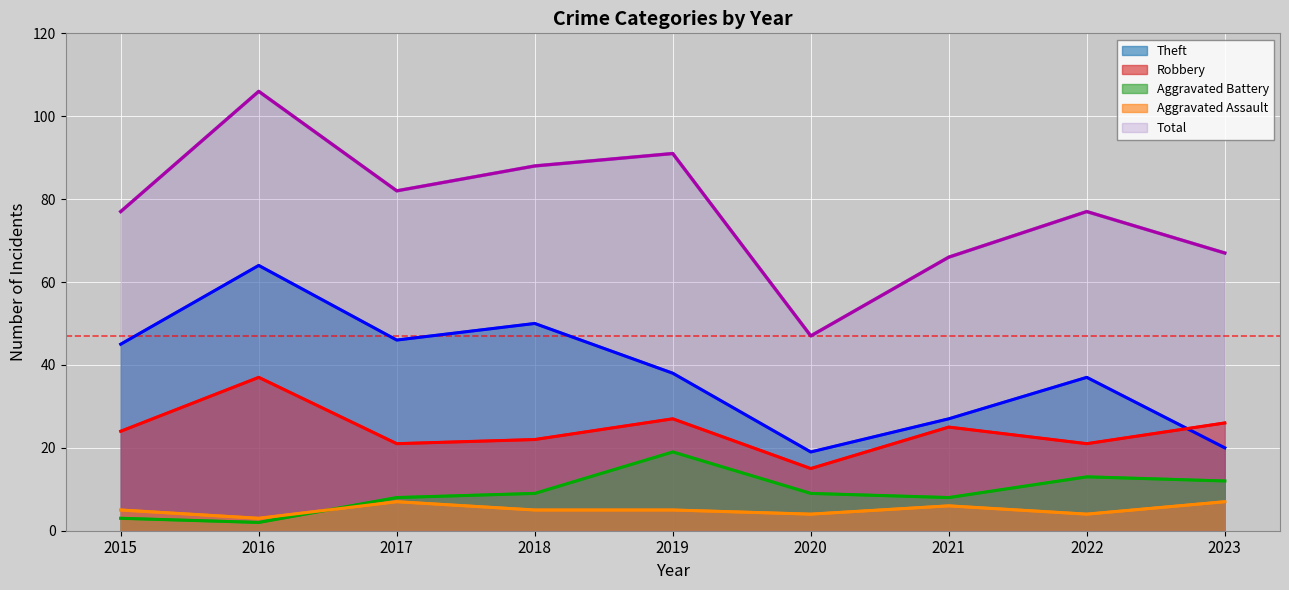

Is the value of Aggravated Battery at 2023 greater than the value of Aggravated Assault at 2019?

Yes